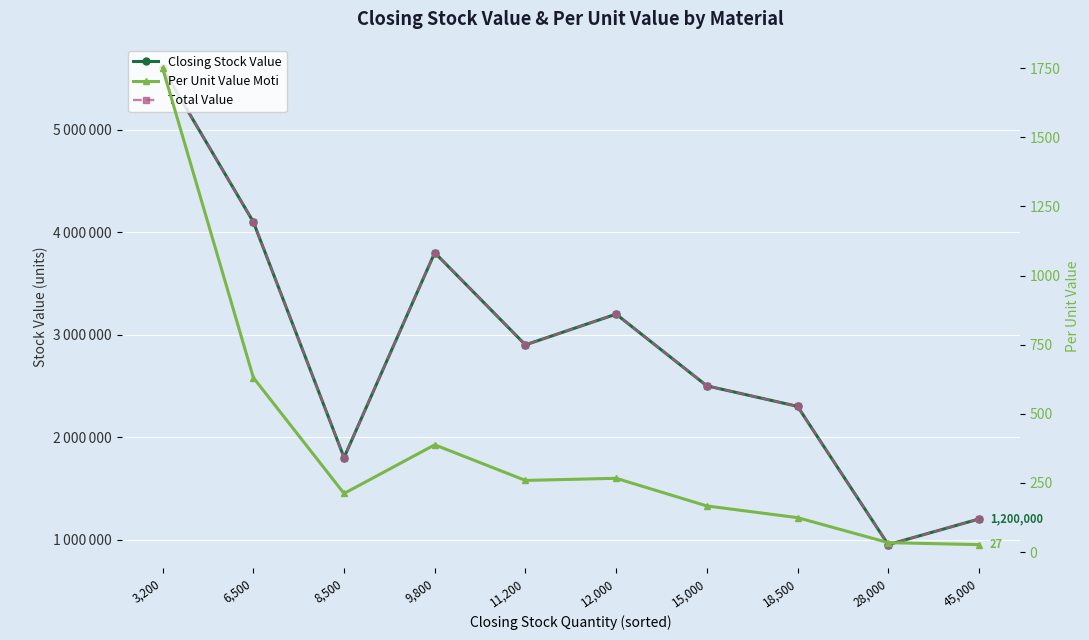

How many distinct data groups are displayed?

3